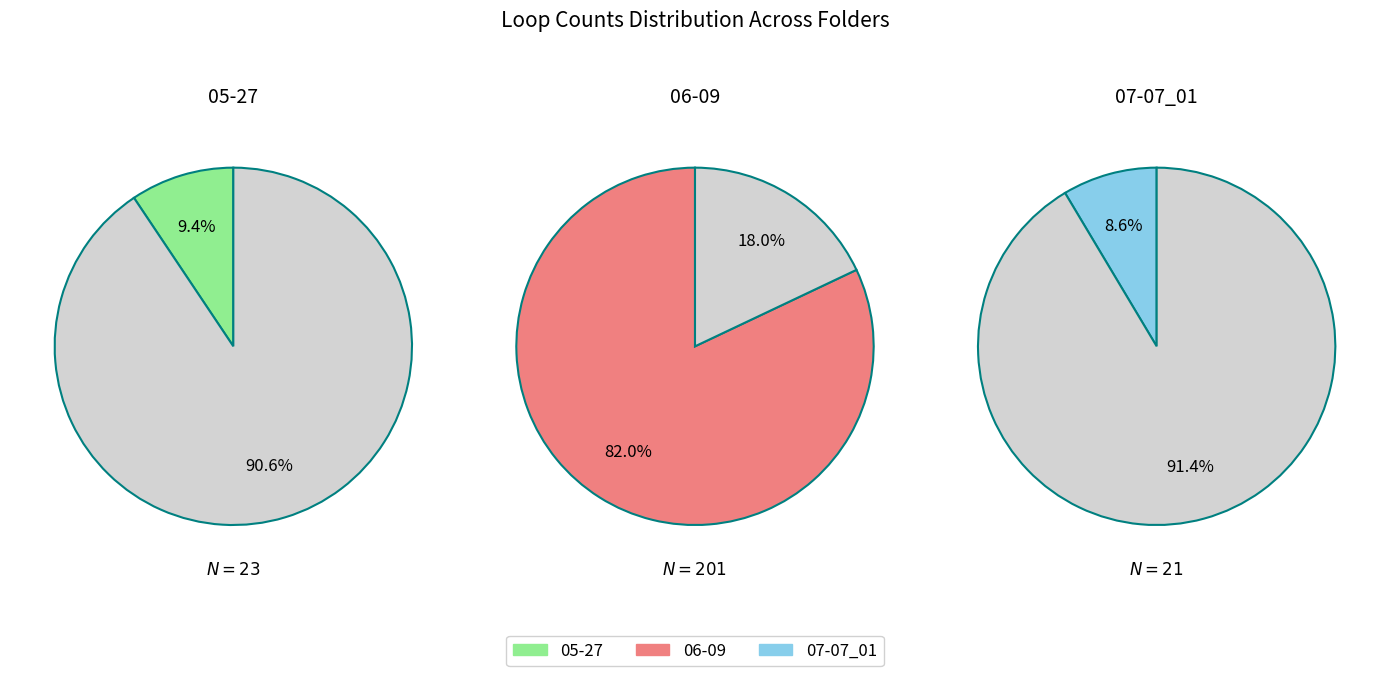

Rank the categories by value from highest to lowest.

06-09, 05-27, 07-07_01